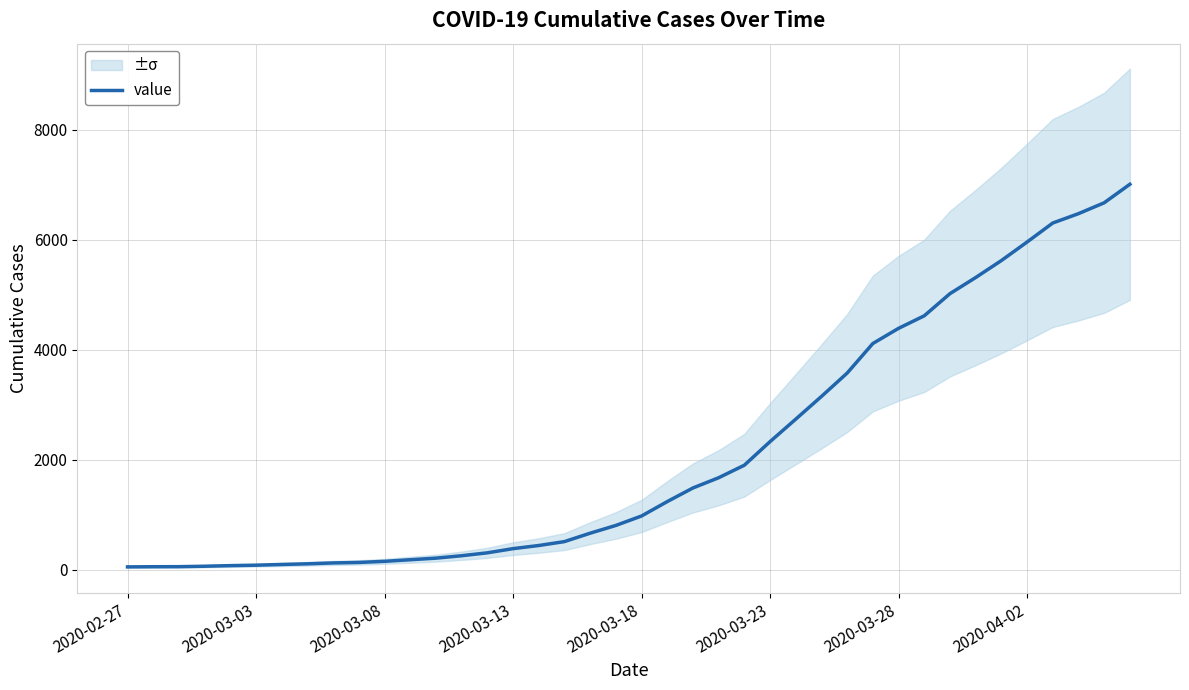

At which label is the value closest to 3531?

28